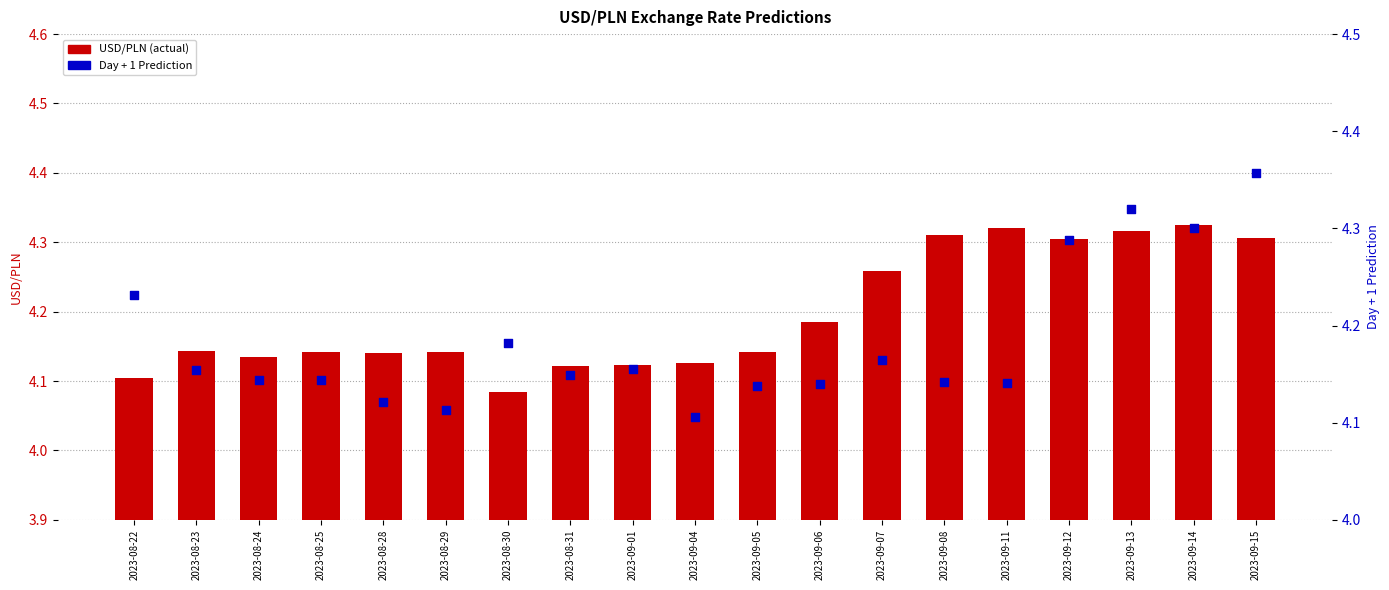

Which series has the largest total across all categories?

USD/PLN